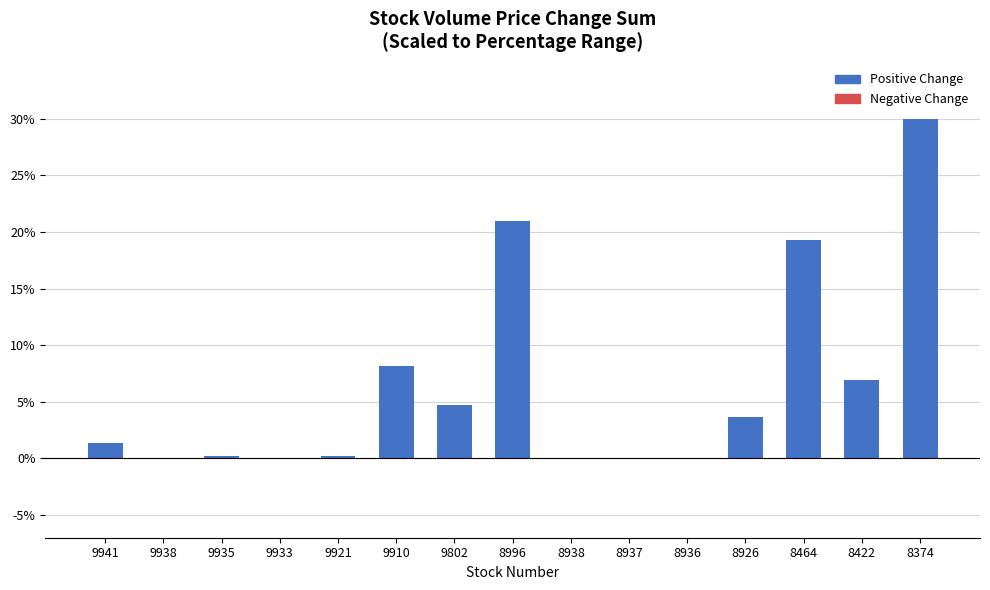

Is it true that the value at 8464 is 27.0?

False